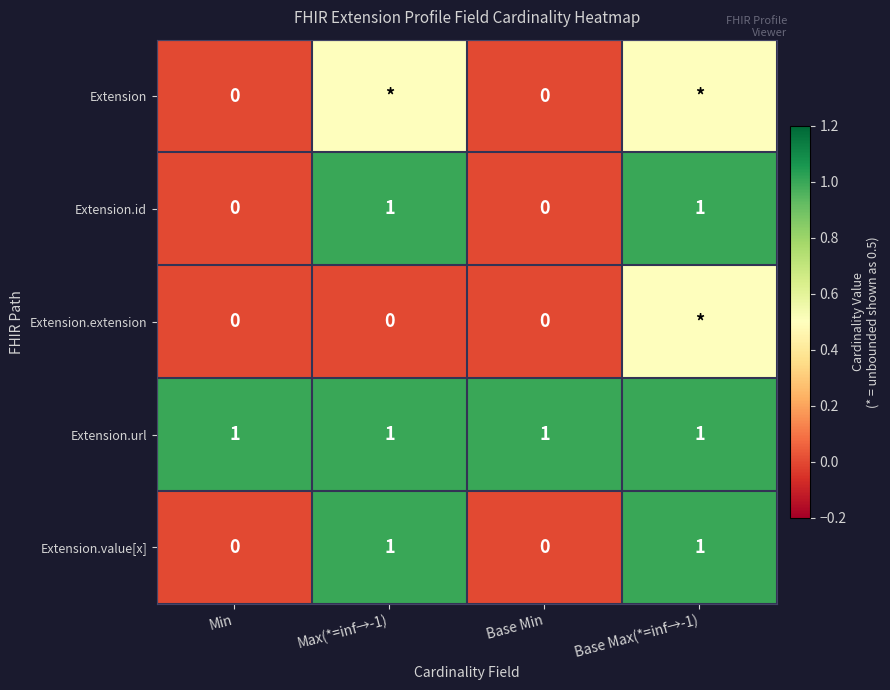

The value of Extension.url at Max(*=inf→-1) is 0.4. True or false?

False